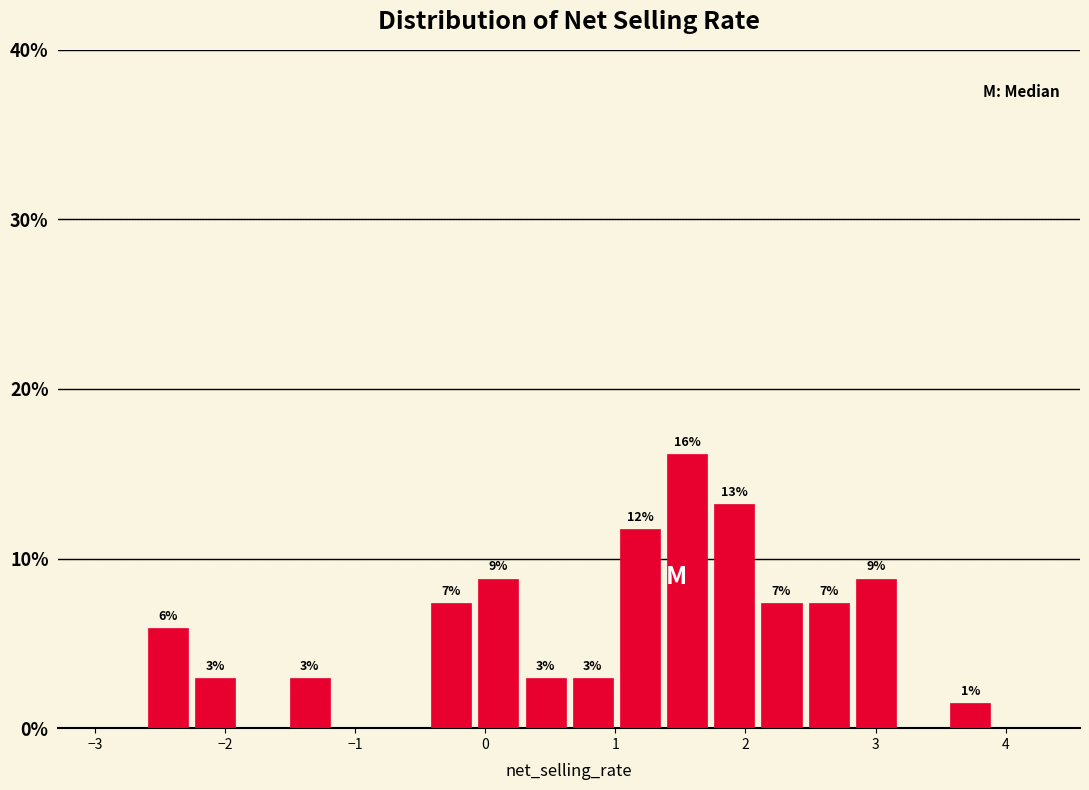

Around what value on the x-axis is the tallest bar? Give the approximate position of its centre, as read against the axis.

1.6